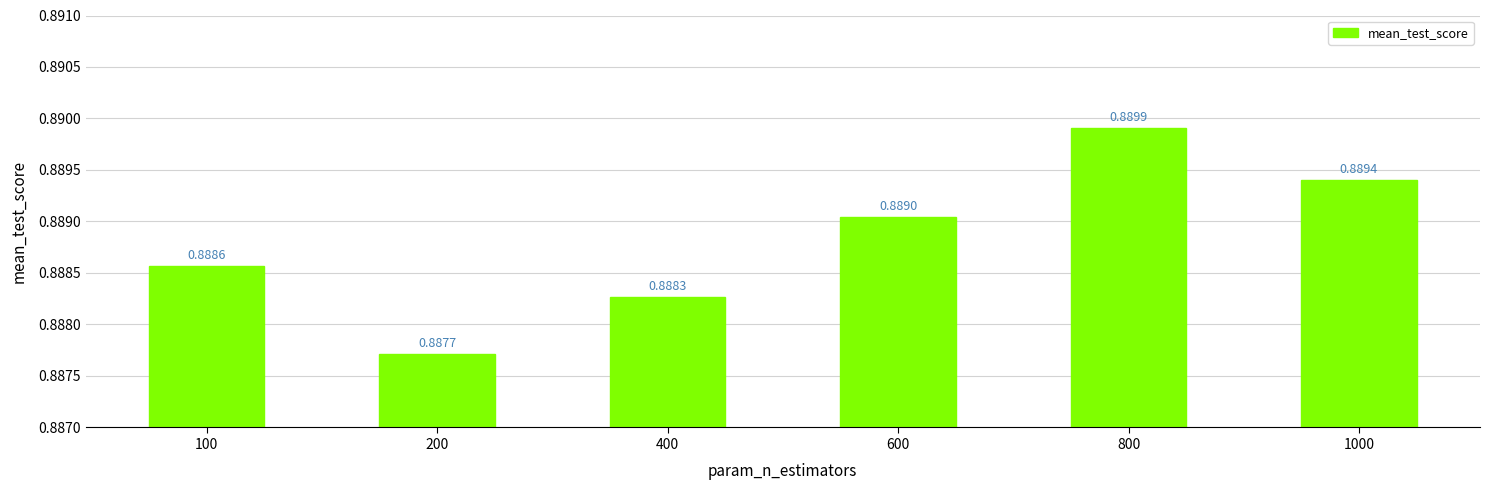

Between 200 and 600, which is larger?

600